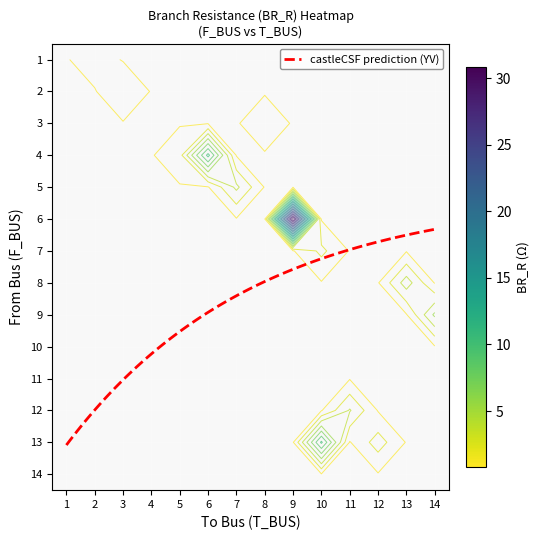

The chart shows a value of 0.4 at 2_3. True or false?

False